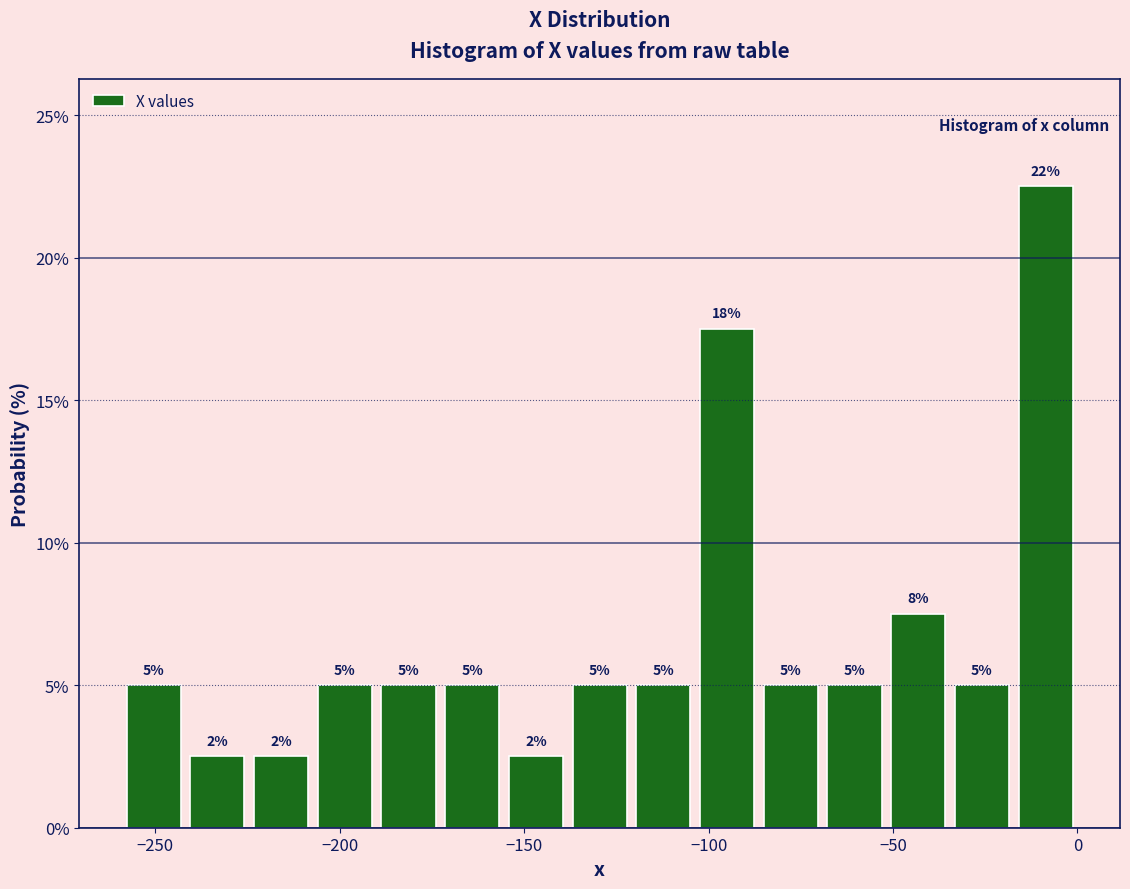

Around what value on the x-axis is the tallest bar? Give the approximate position of its centre, as read against the axis.

-10